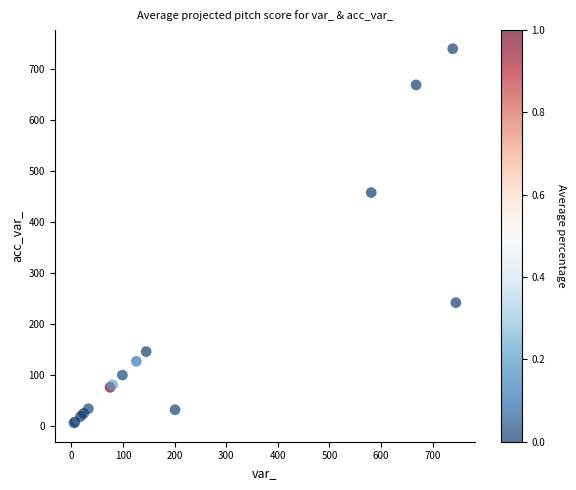

What Y value in the scatter plot is closest to 372?

457